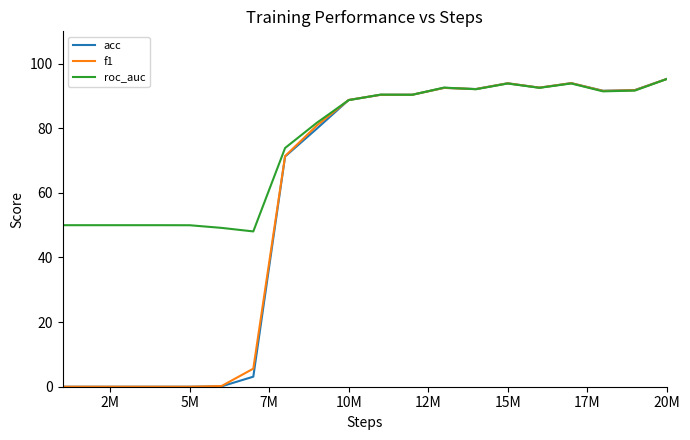

Which series has the widest spread of values?

acc